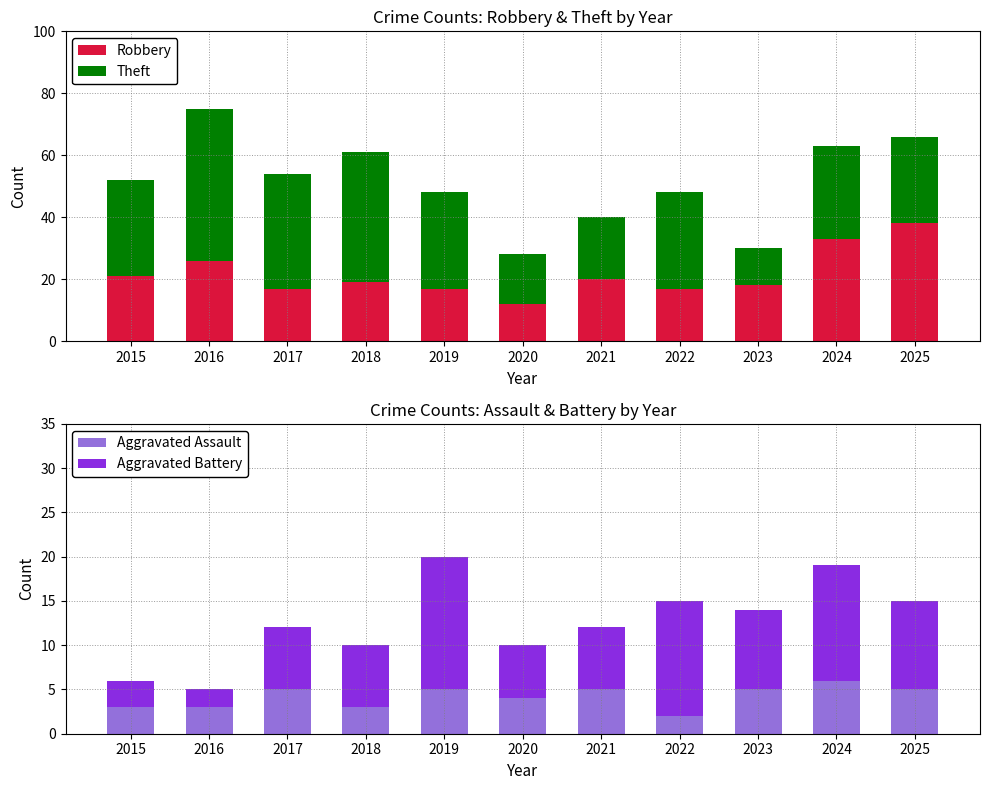

Reading left to right, what are all the values shown in this chart?

Robbery: 21	26	17	19	17	12	20	17	18	33	38
Theft: 31	49	37	42	31	16	20	31	12	30	28
Aggravated Assault: 3	3	5	3	5	4	5	2	5	6	5
Aggravated Battery: 3	2	7	7	15	6	7	13	9	13	10